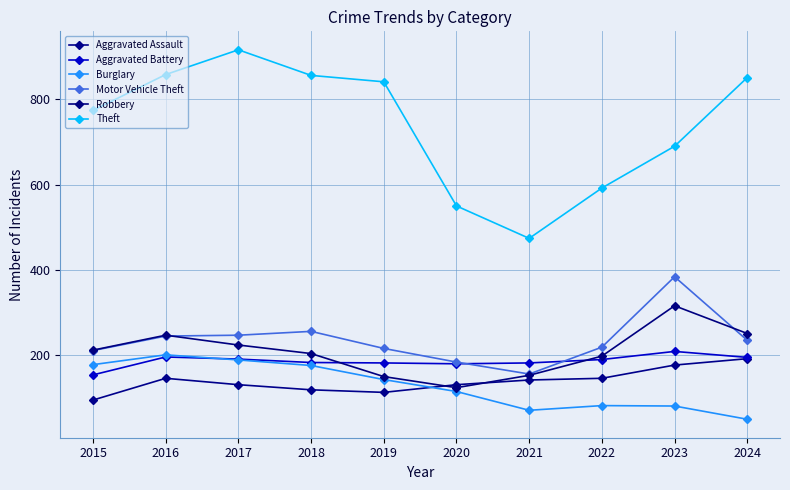

Which series has the largest range (max minus min)?

Theft